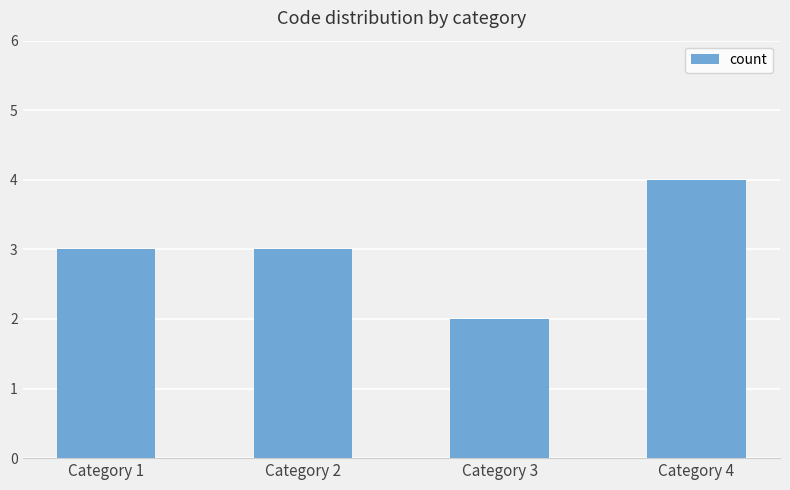

How many series are shown in this chart?

1